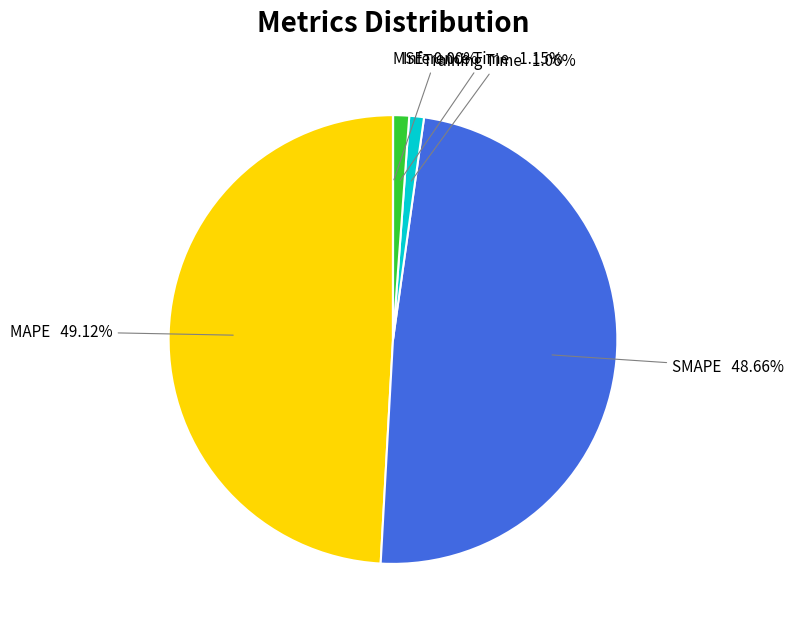

Approximately how many times larger is the value at MAPE compared to SMAPE?

1.0